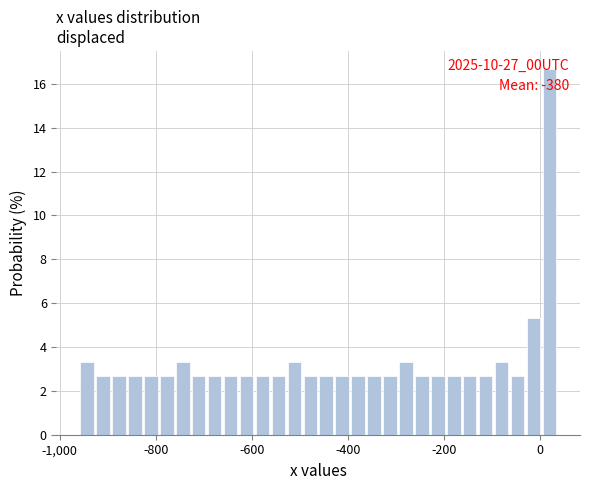

Read against the x-axis, roughly where is the centre of the tallest bar?

20